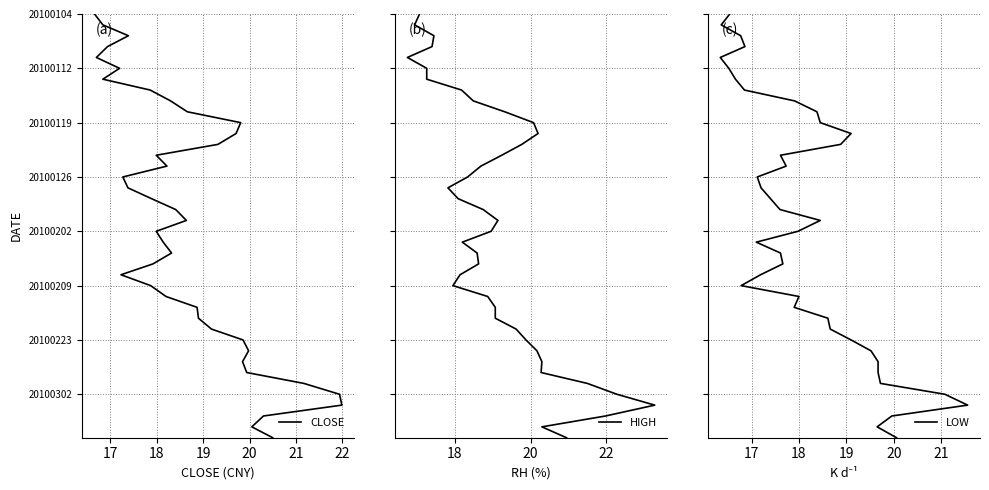

Rank the series at 17 from lowest to highest value.

CLOSE, HIGH, LOW